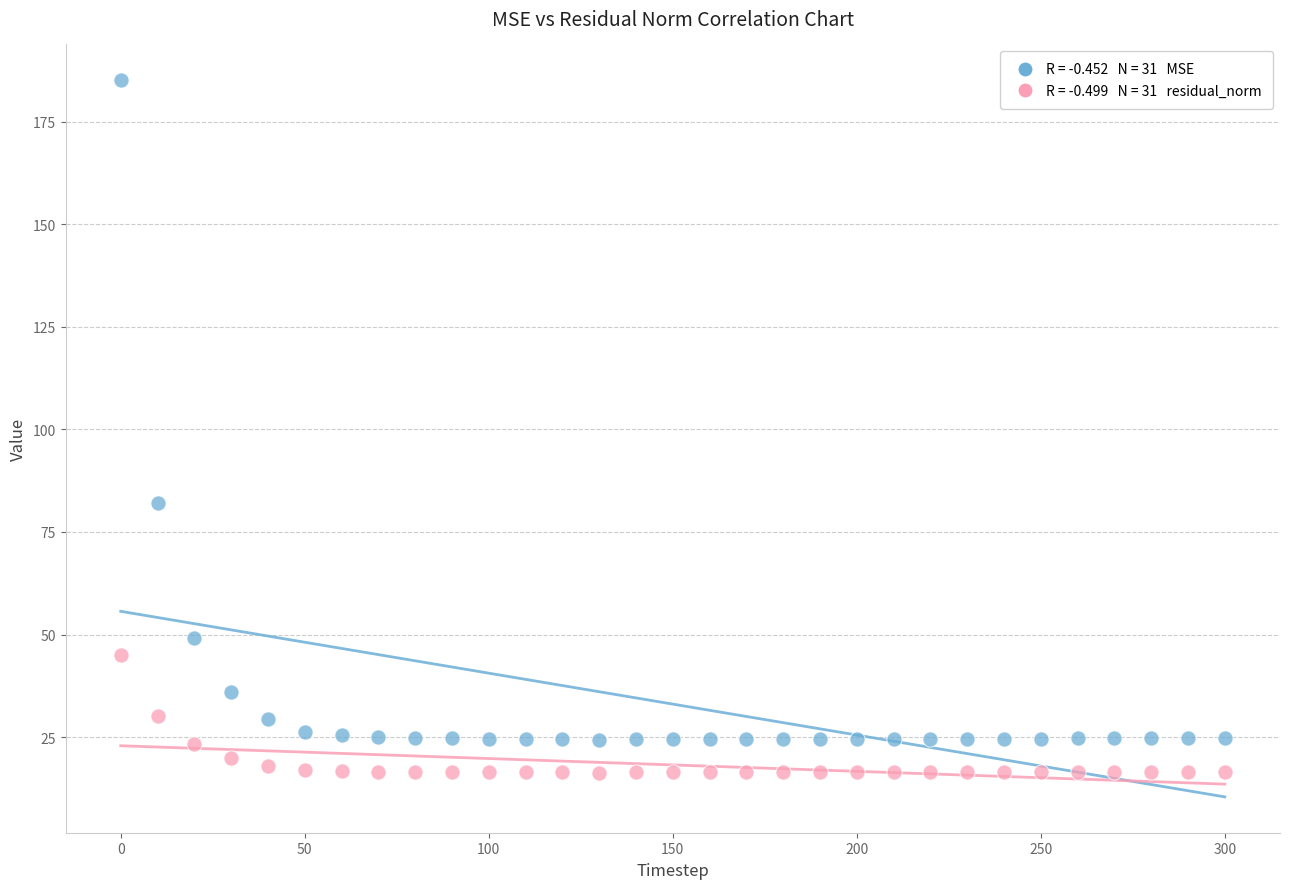

Across all series, what Y value is closest to 100?

82.0